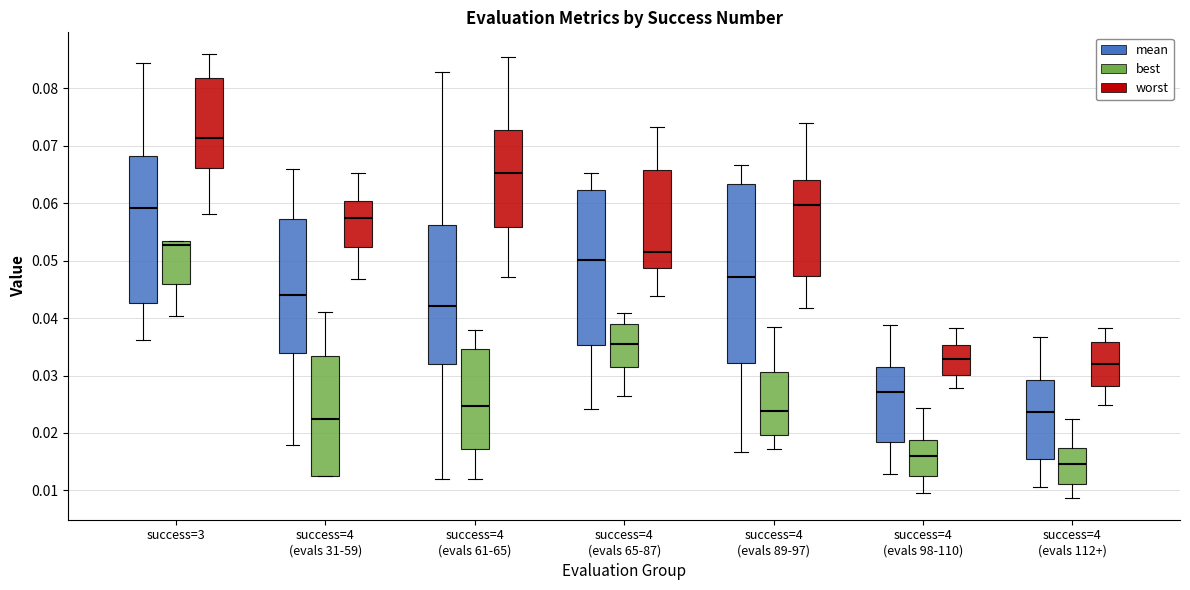

Where does the upper whisker of the box for success=4 (evals 89-97) (best) end on the y-axis? The values are not printed on the chart, so give them approximately, as read against the axis.

0.038